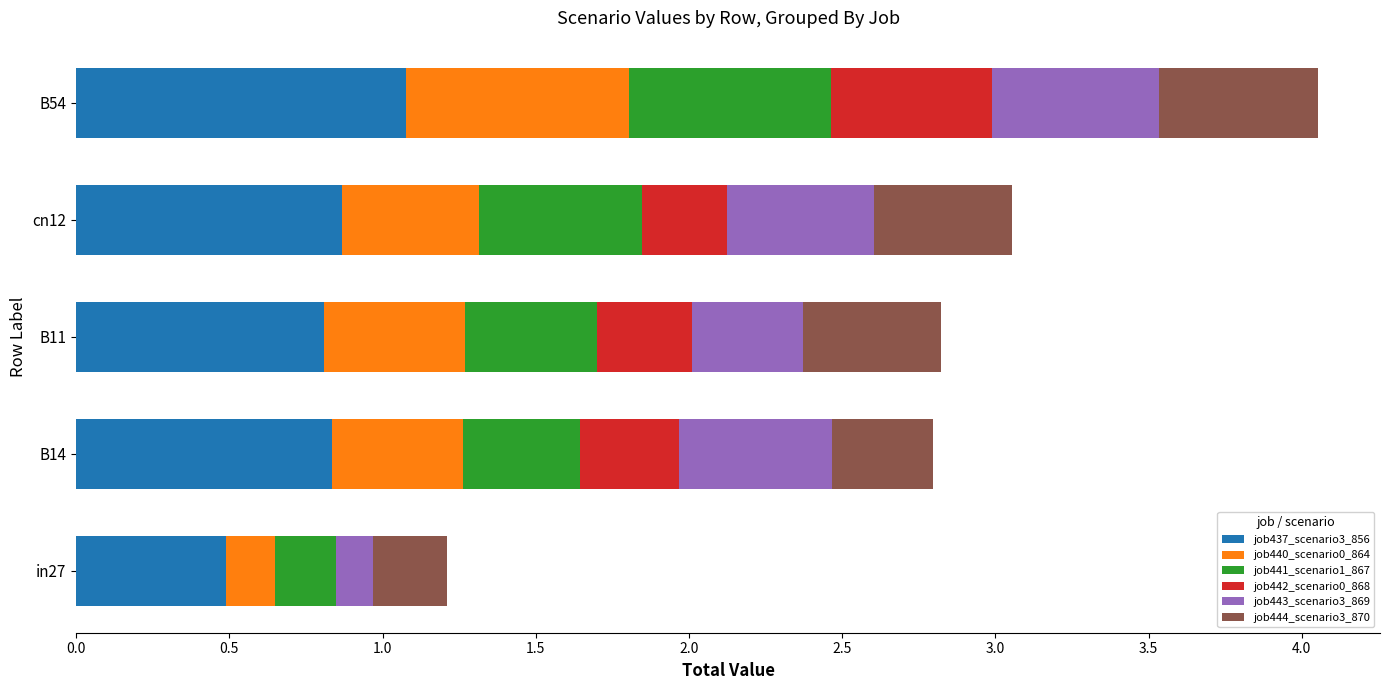

Which category has the highest value in the job437_scenario3_856 series?

B54